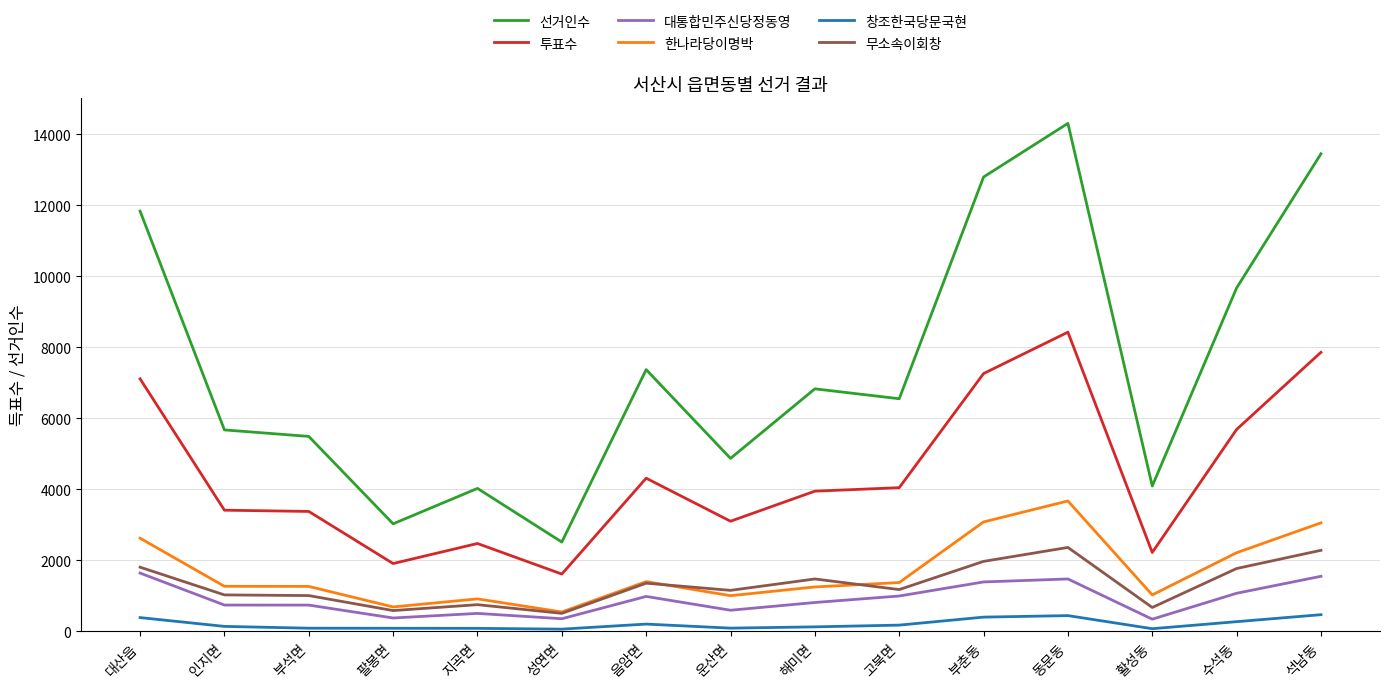

At how many categories does at least one series exceed 9417?

5